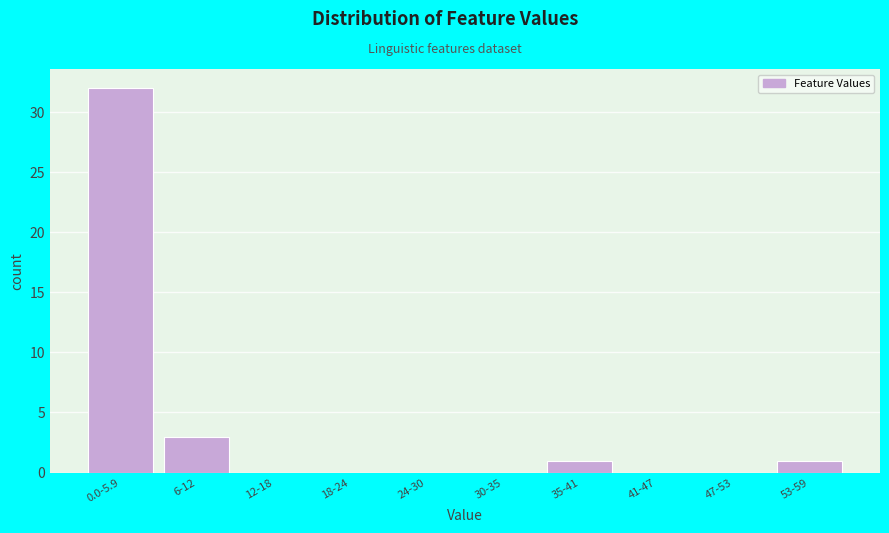

Reading left to right, transcribe all the data shown in this chart.

0.0-5.9=32	6-12=3	12-18=0	18-24=0	24-30=0	30-35=0	35-41=1	41-47=0	47-53=0	53-59=1